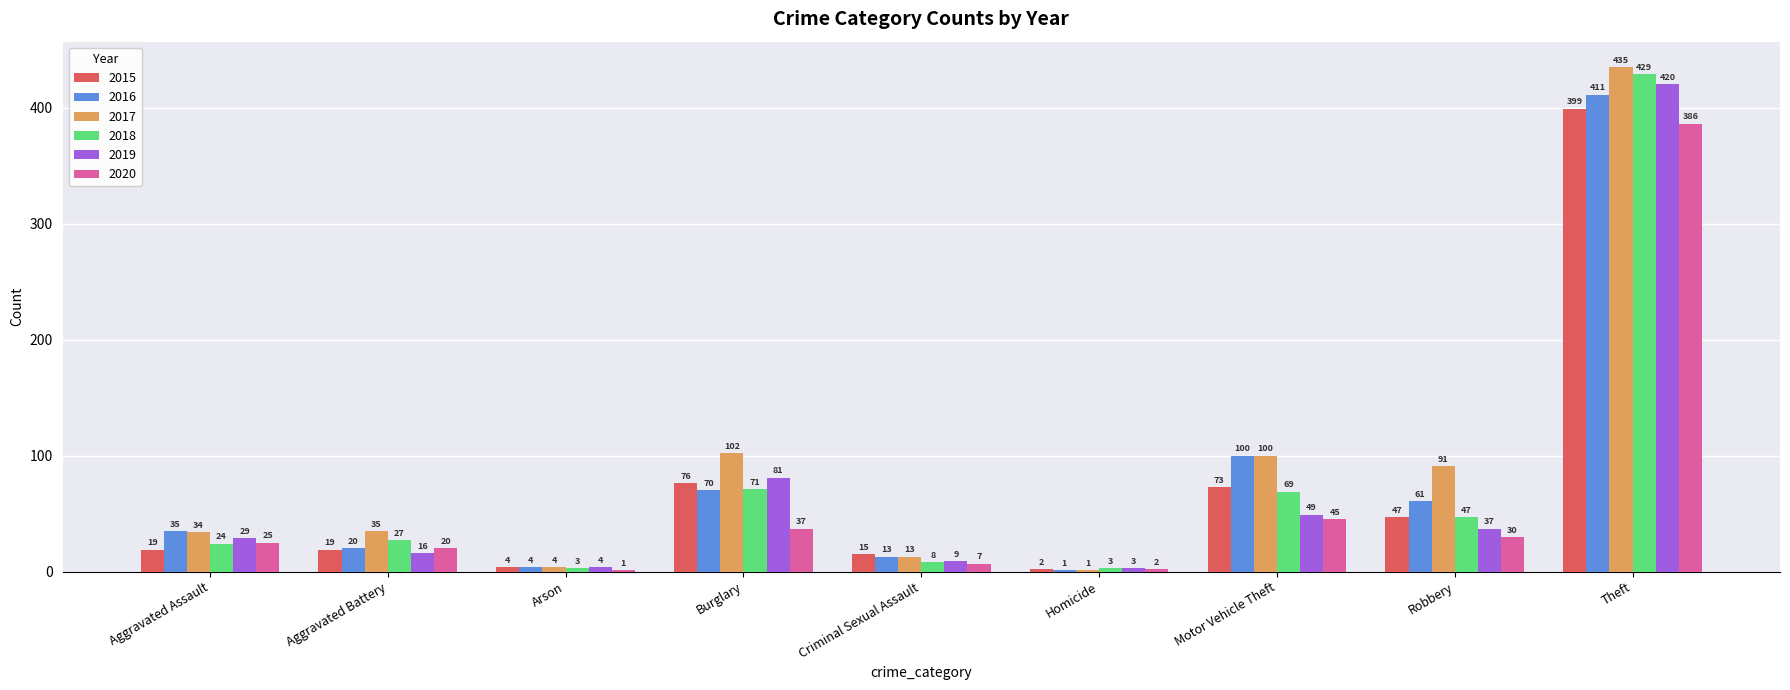

What is the sum of all 2019 values?

648